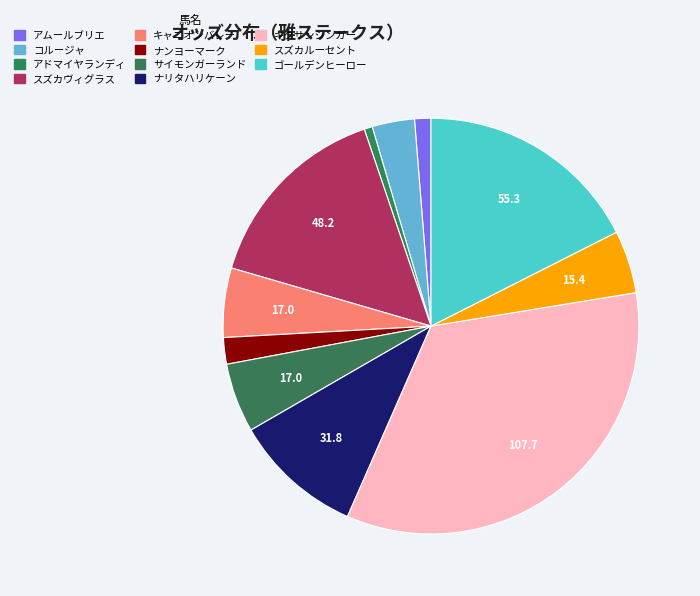

How many slices are in this pie chart?

11